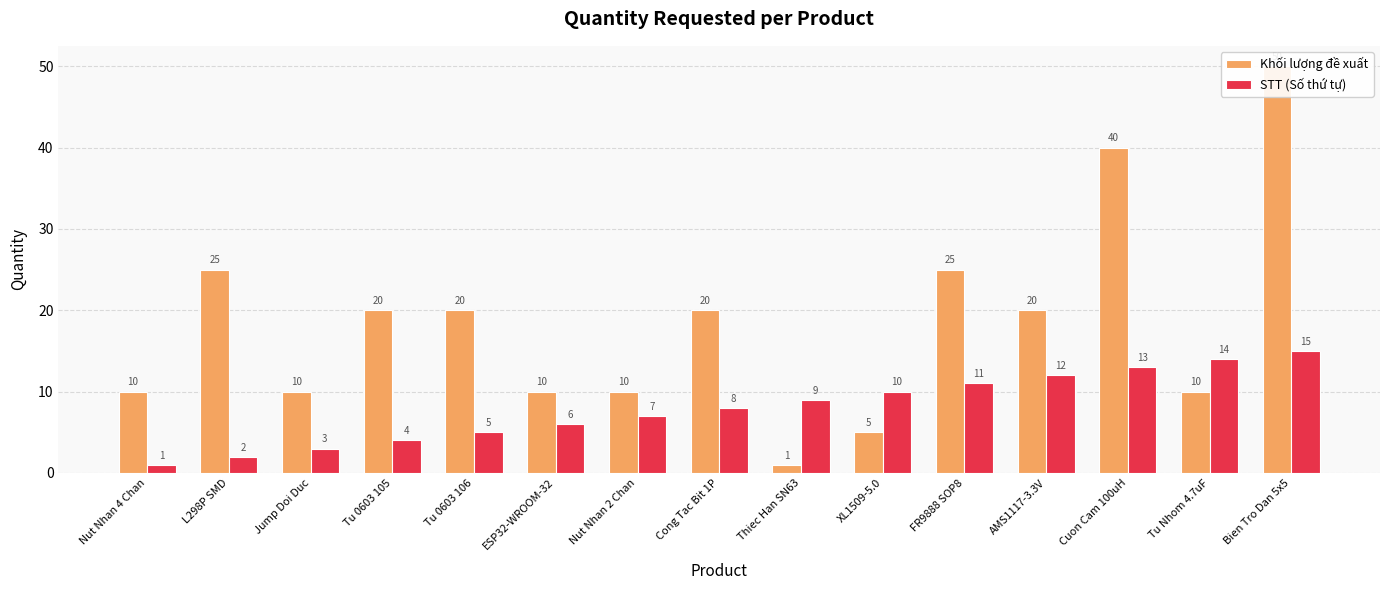

The Khối lượng đề xuất series shows 10 at Nut Nhan 4 Chan. True or false?

True